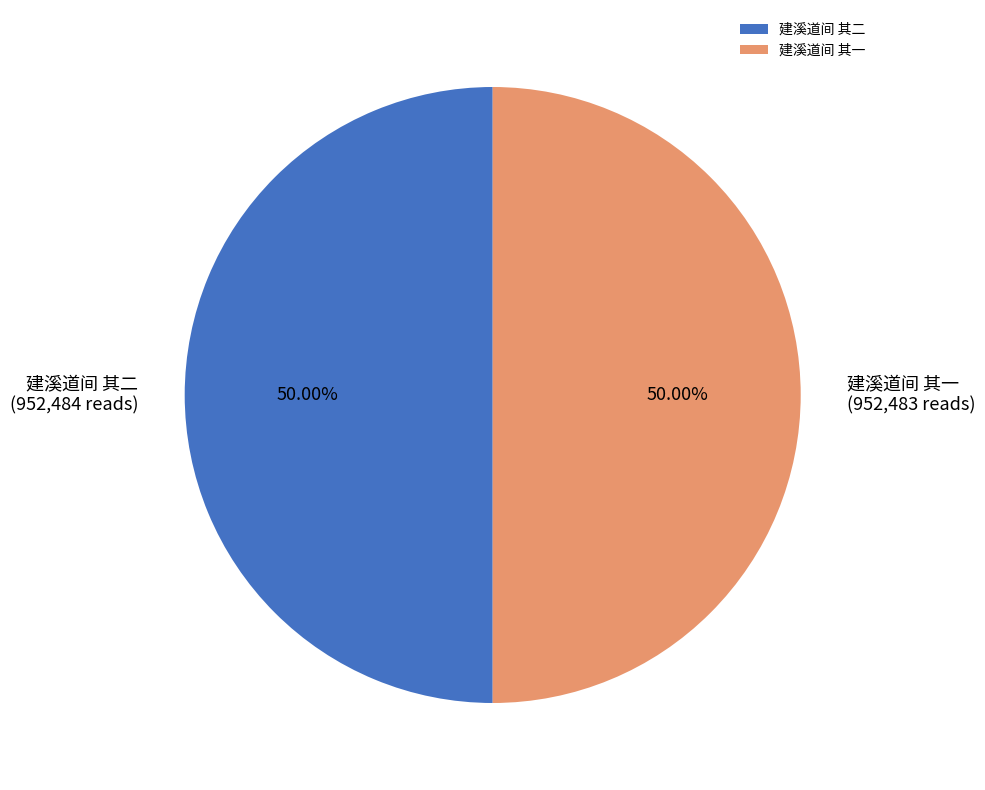

To the nearest percent, what percentage of the pie is 建溪道间 其一?

50%